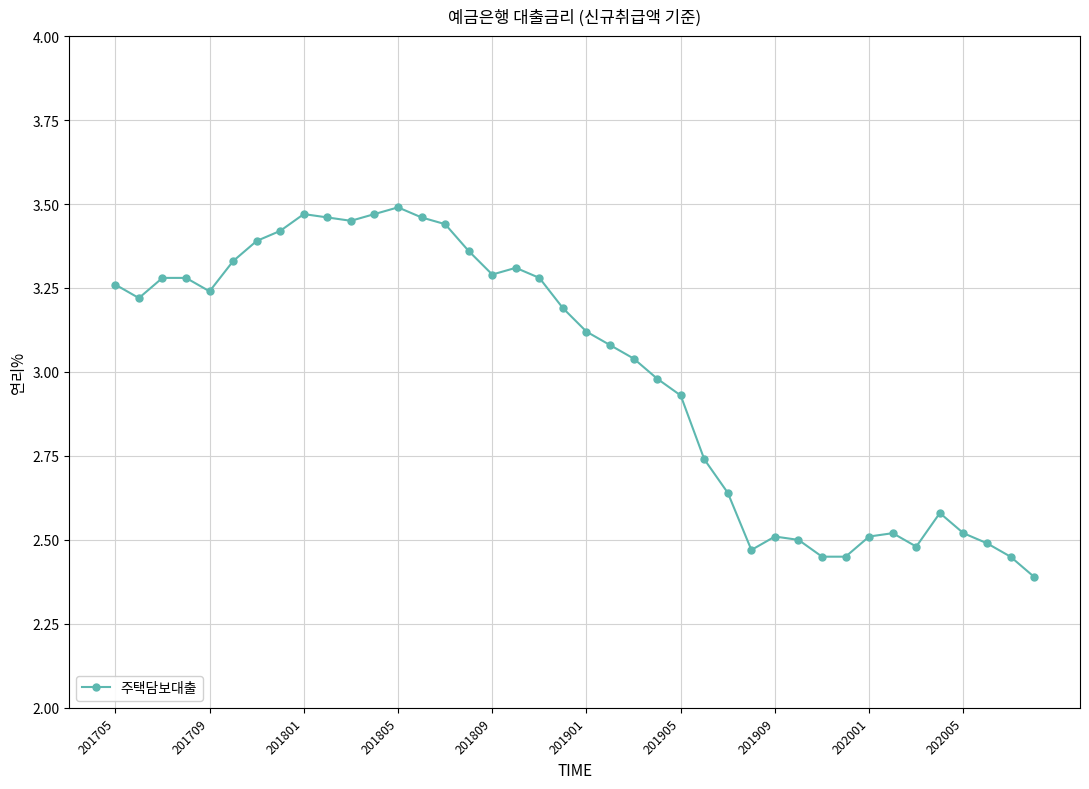

Is this an area chart (filled region under the line)?

No